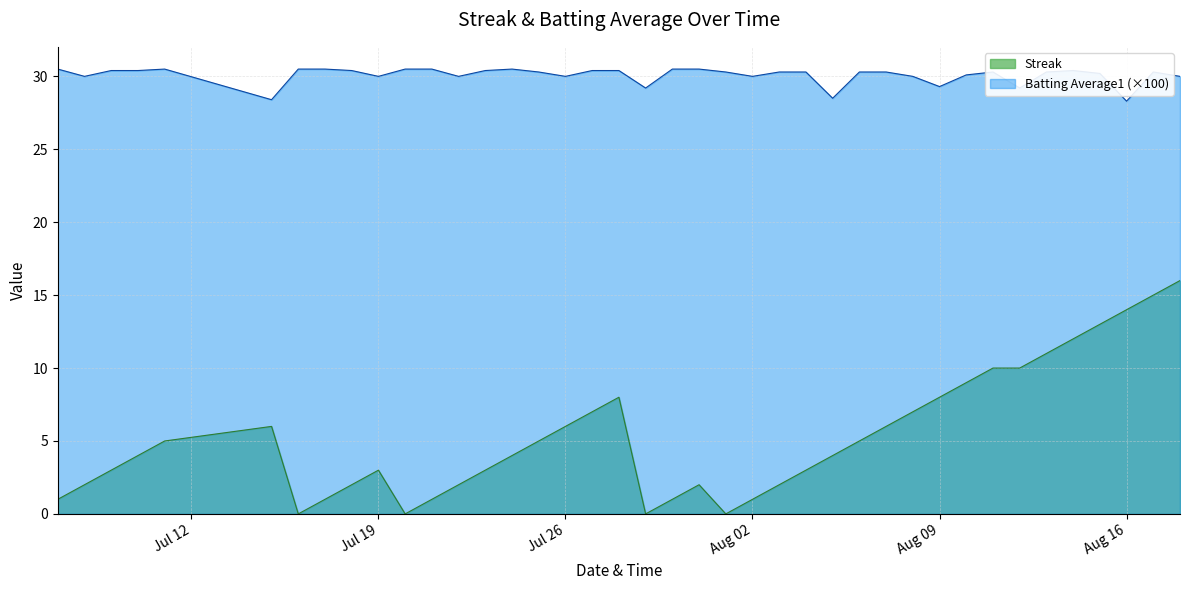

At how many categories does at least one series exceed 18?

40